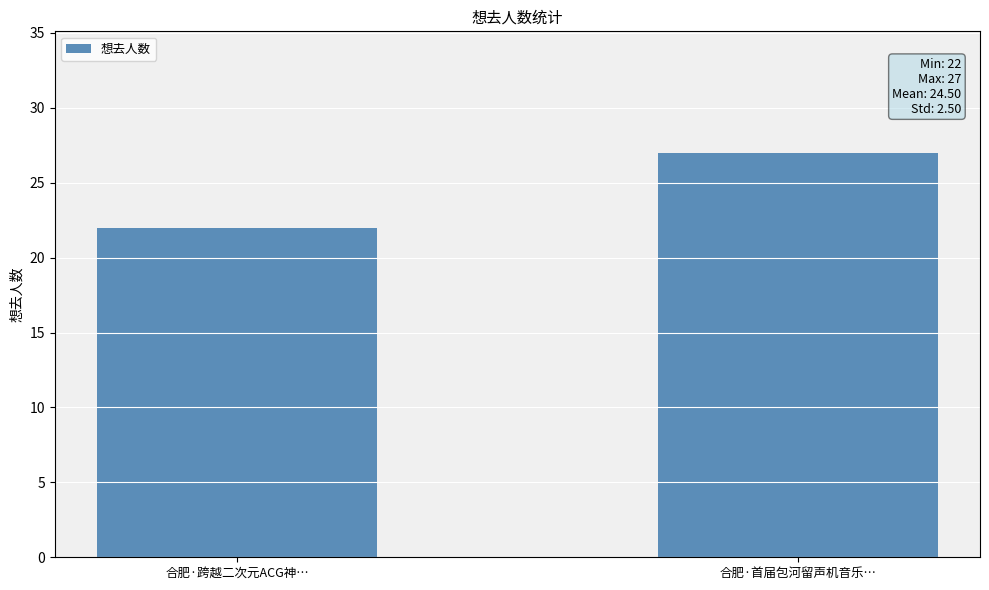

What is the difference between the maximum and minimum values?

5